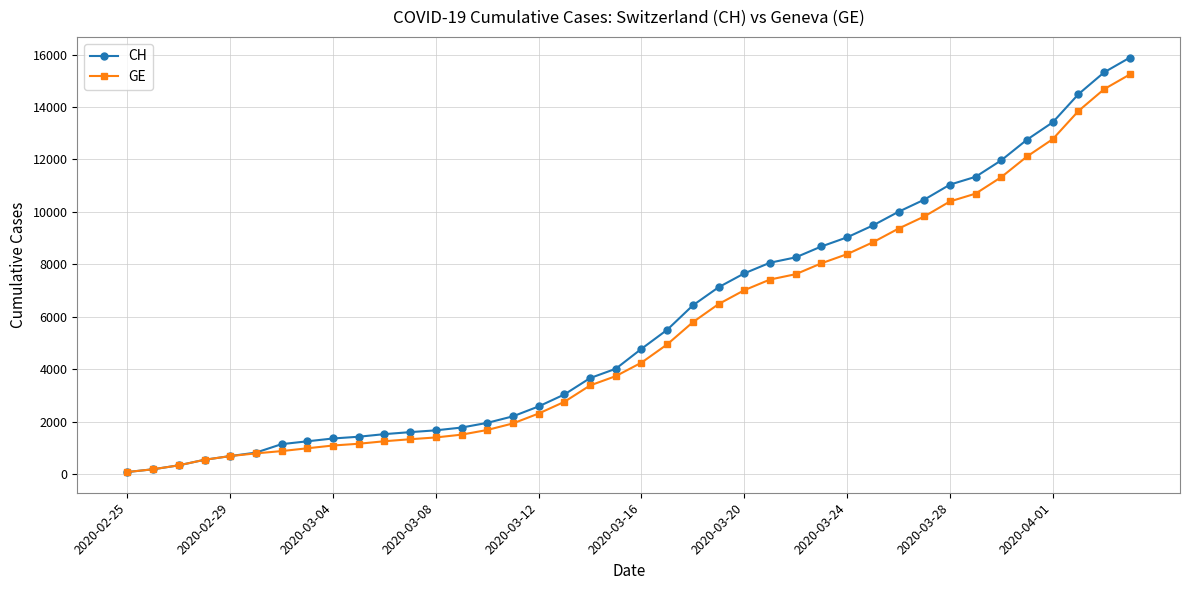

Which series has the largest range (max minus min)?

CH